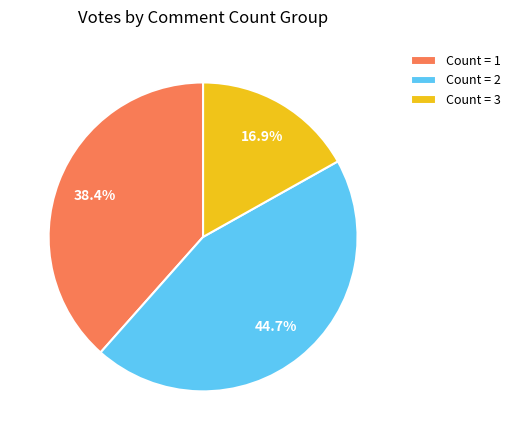

Does Count = 3 represent more than half of the total?

No